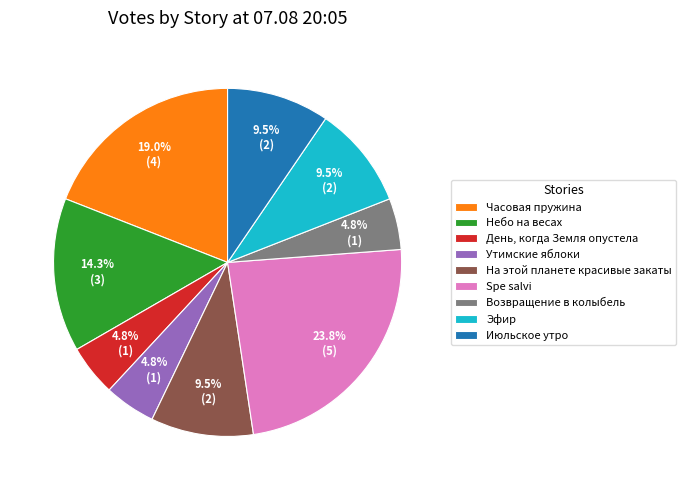

Approximately how many times larger is the value at На этой планете красивые закаты compared to Spe salvi?

0.4